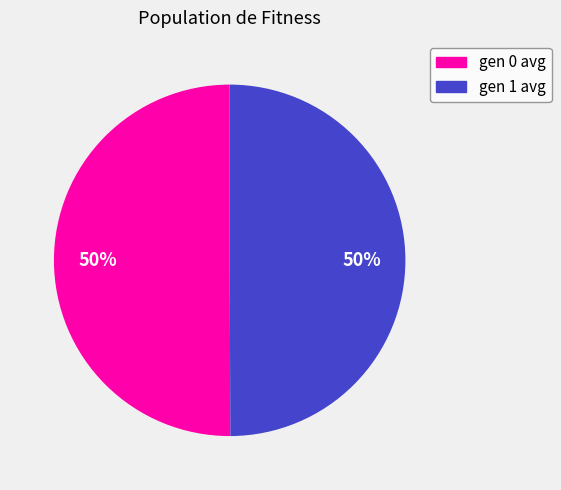

The gen 1 avg slice represents 39% of the pie. True or false?

False